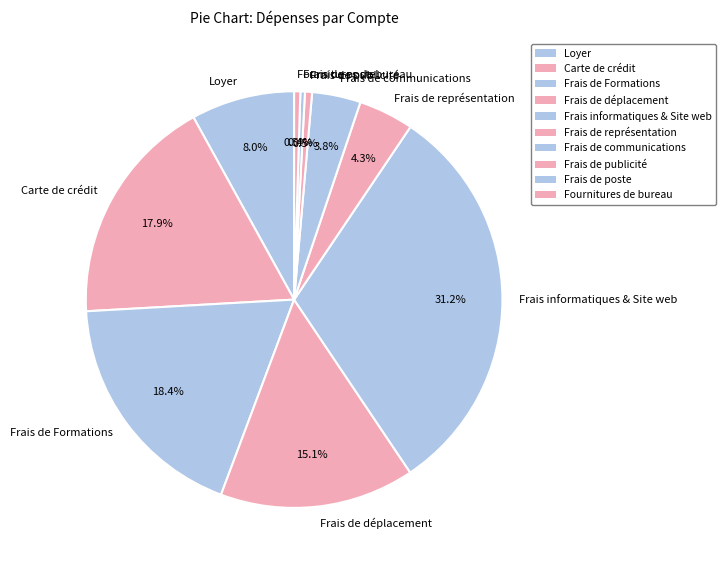

Does Frais de publicité represent more than half of the total?

No